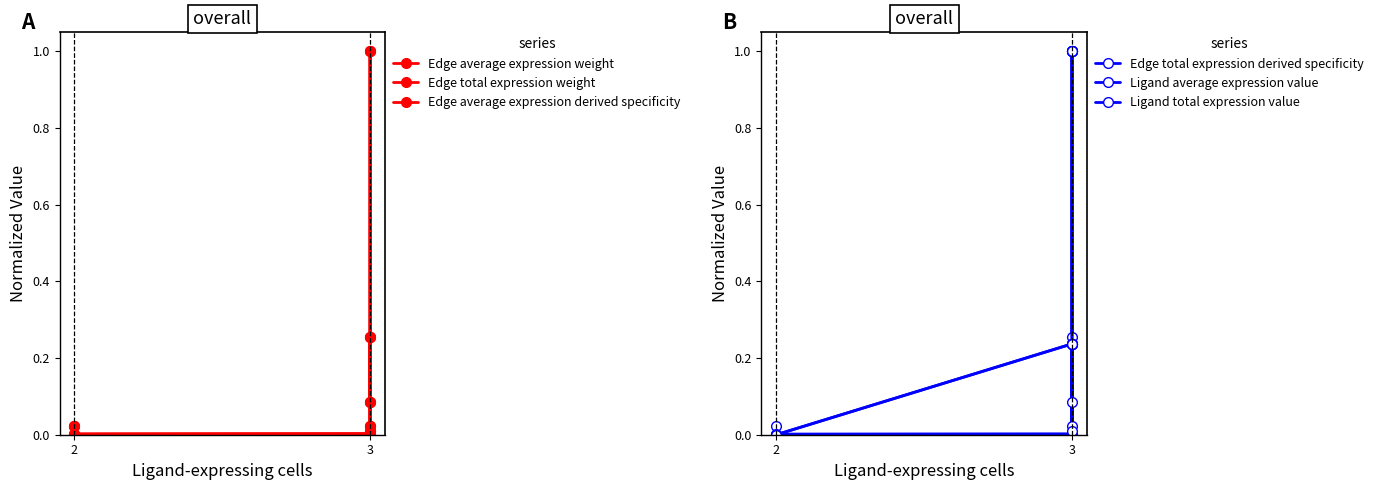

True or false: Edge total expression weight and Edge average expression derived specificity intersect in this chart.

True